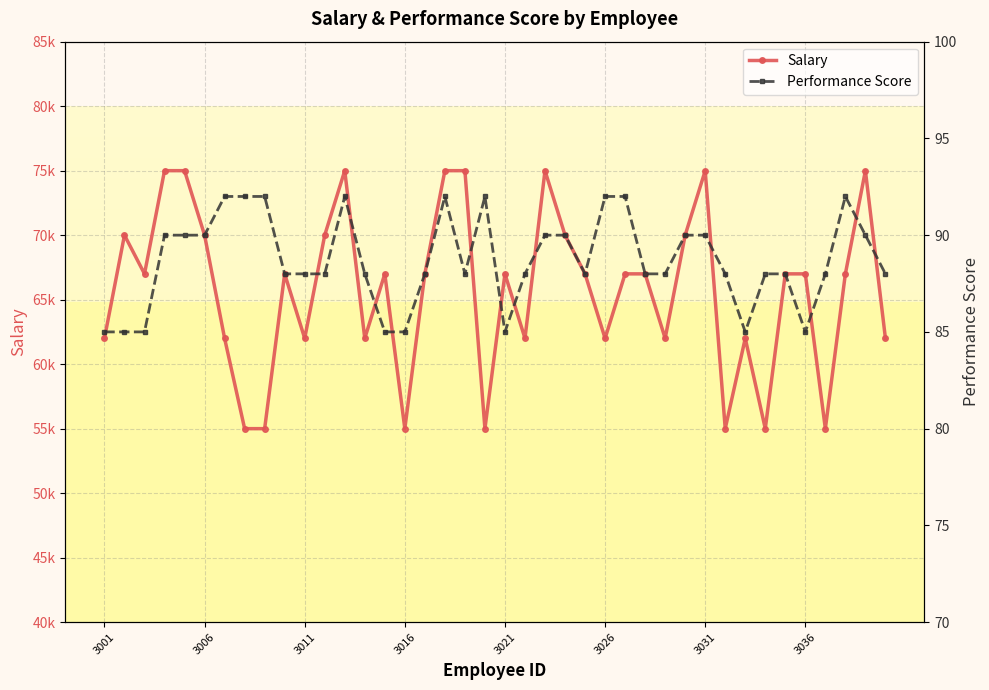

List the series in order of their overall mean, lowest first.

Performance Score, Salary